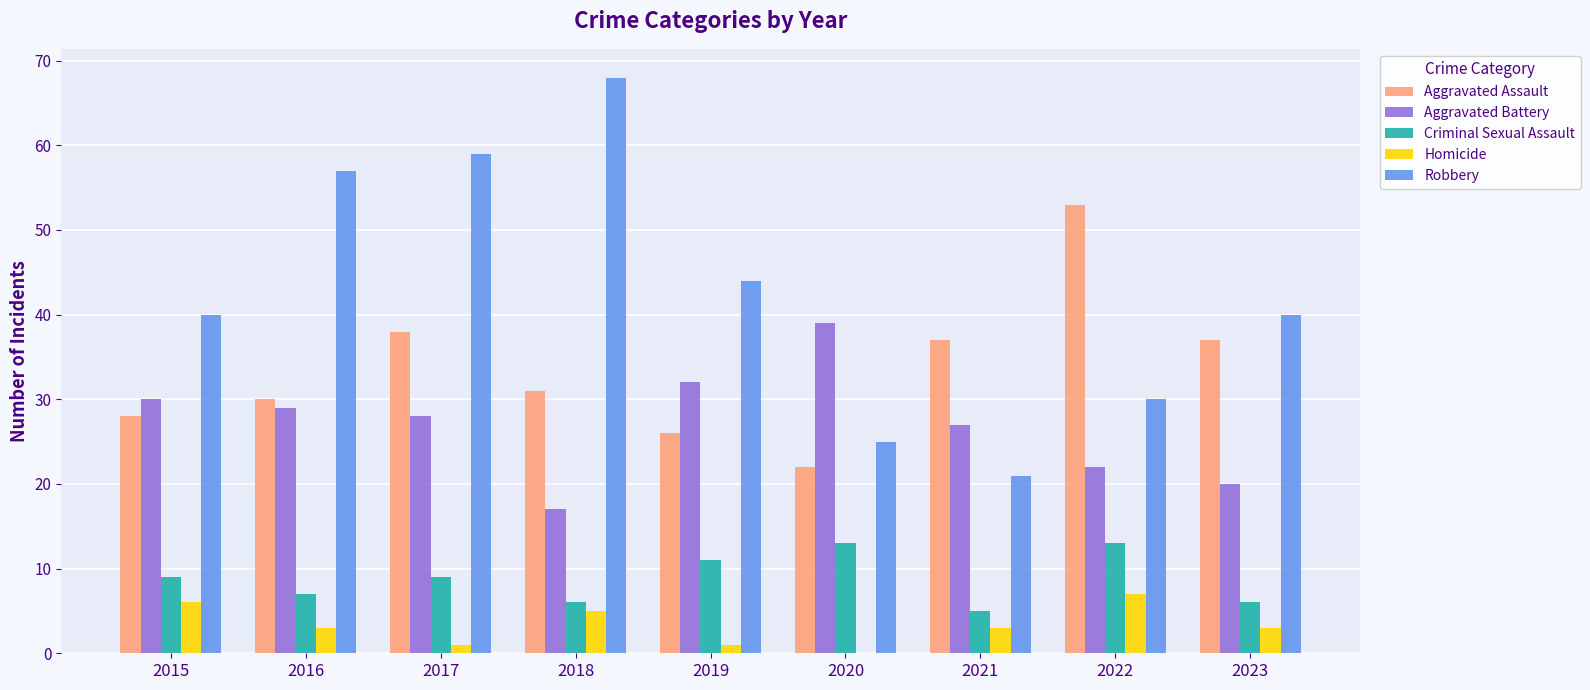

Are the bars grouped side by side (vs. stacked)?

Yes